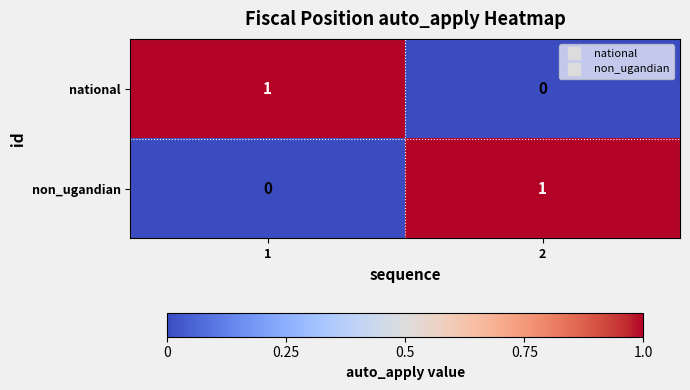

Is it true that non_ugandian equals -1 at 1?

False